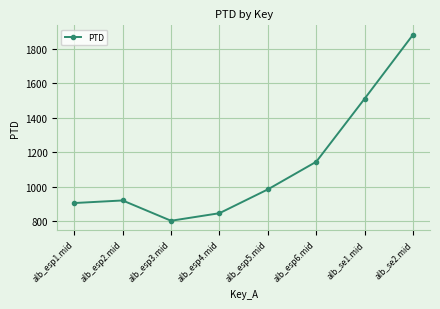

True or false: the data shows 1884.1 at alb_se2.mid.

True